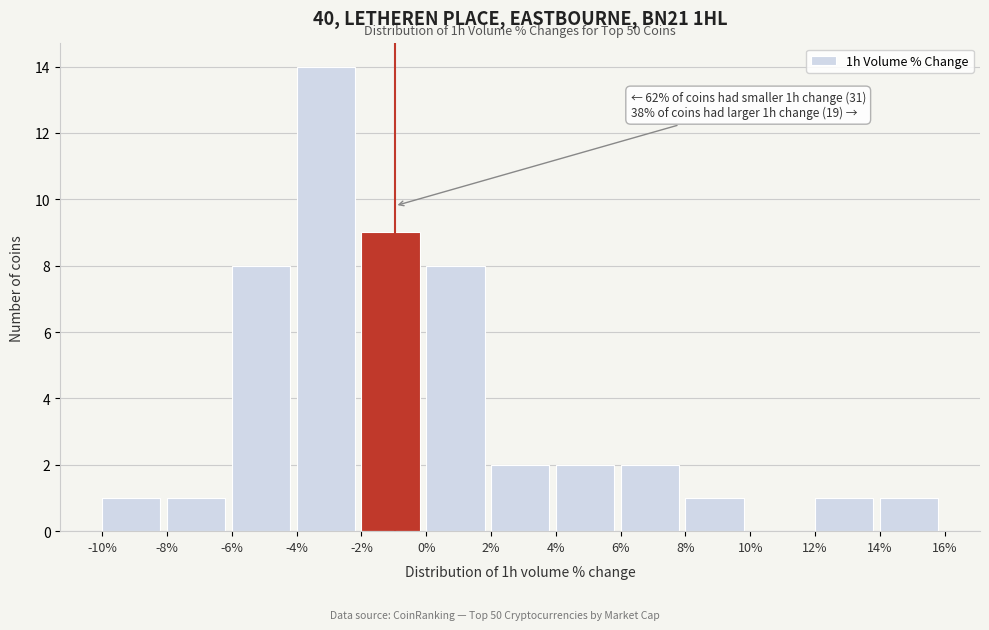

Over which range of the x-axis is the bar tallest?

-4% to -2%